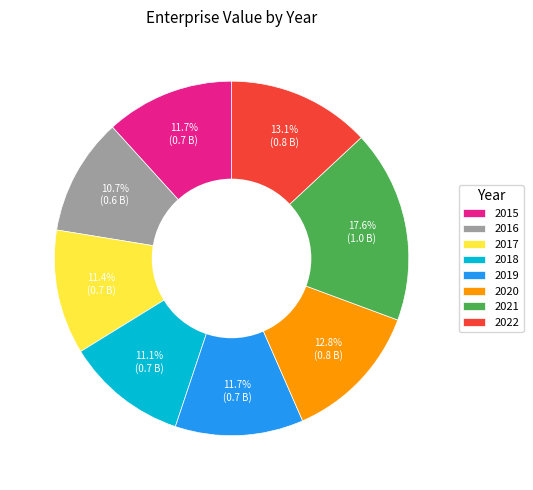

How many segments does this pie chart have?

8